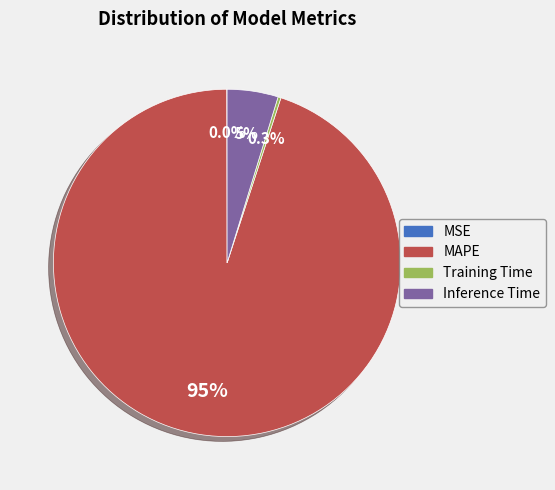

The MAPE slice represents 95% of the pie. True or false?

True